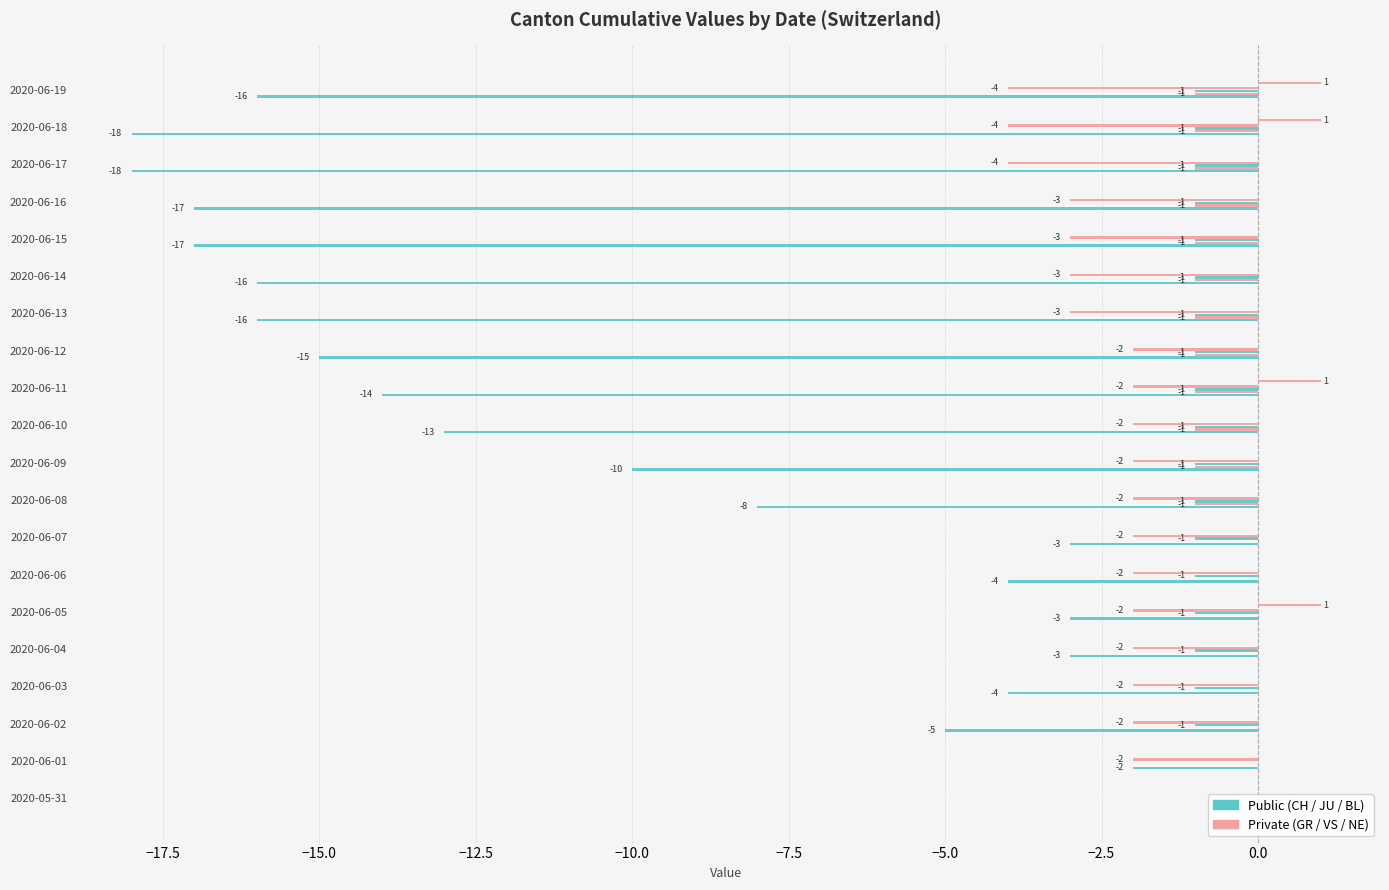

What is the highest value of the NE series?

1.0